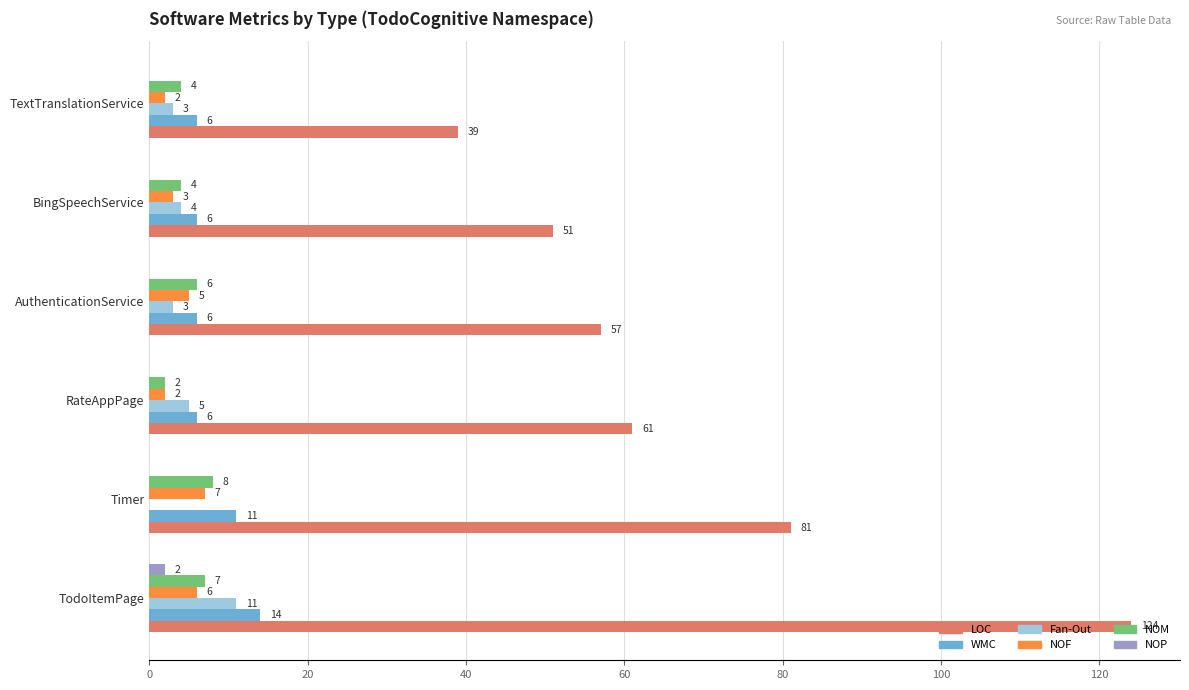

What value does the Fan-Out series have at TextTranslationService?

3